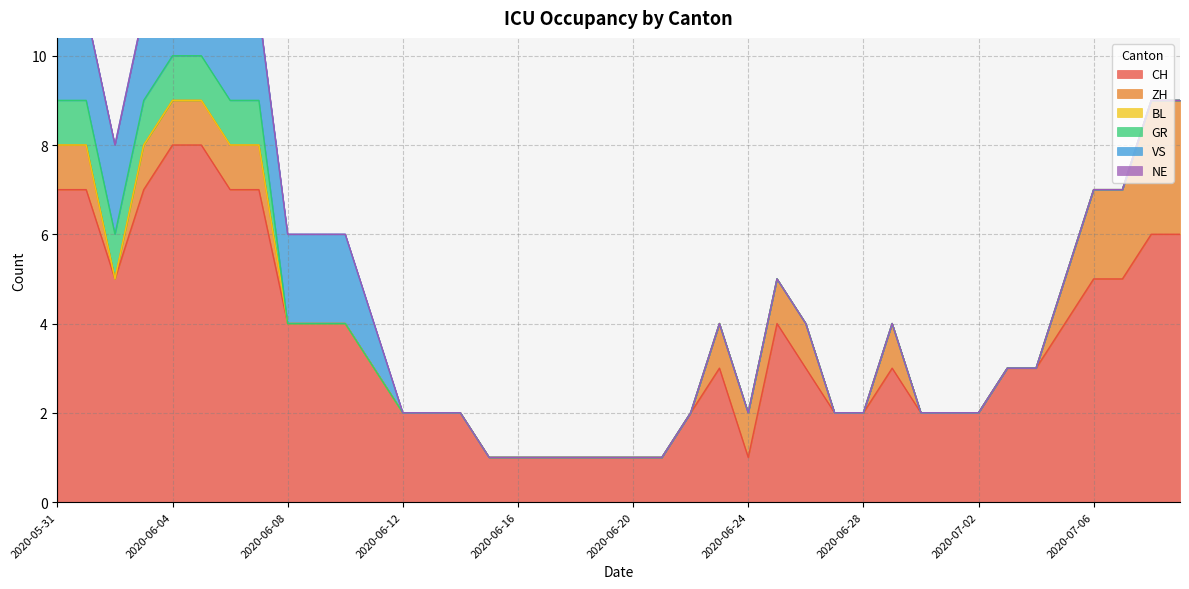

Reading left to right, what are all the values shown in this chart?

CH: 2020-05-31=7	2020-06-01=7	2020-06-02=5	2020-06-03=7	2020-06-04=8	2020-06-05=8	2020-06-06=7	2020-06-07=7	2020-06-08=4	2020-06-09=4	2020-06-10=4	2020-06-11=3	2020-06-12=2	2020-06-13=2	2020-06-14=2	2020-06-15=1	2020-06-16=1	2020-06-17=1	2020-06-18=1	2020-06-19=1	2020-06-20=1	2020-06-21=1	2020-06-22=2	2020-06-23=3	2020-06-24=1	2020-06-25=4	2020-06-26=3	2020-06-27=2	2020-06-28=2	2020-06-29=3	2020-06-30=2	2020-07-01=2	2020-07-02=2	2020-07-03=3	2020-07-04=3	2020-07-05=4	2020-07-06=5	2020-07-07=5	2020-07-08=6	2020-07-09=6
ZH: 2020-05-31=1	2020-06-01=1	2020-06-02=0	2020-06-03=1	2020-06-04=1	2020-06-05=1	2020-06-06=1	2020-06-07=1	2020-06-08=0	2020-06-09=0	2020-06-10=0	2020-06-11=0	2020-06-12=0	2020-06-13=0	2020-06-14=0	2020-06-15=0	2020-06-16=0	2020-06-17=0	2020-06-18=0	2020-06-19=0	2020-06-20=0	2020-06-21=0	2020-06-22=0	2020-06-23=1	2020-06-24=1	2020-06-25=1	2020-06-26=1	2020-06-27=0	2020-06-28=0	2020-06-29=1	2020-06-30=0	2020-07-01=0	2020-07-02=0	2020-07-03=0	2020-07-04=0	2020-07-05=1	2020-07-06=2	2020-07-07=2	2020-07-08=3	2020-07-09=3
BL: 2020-05-31=0	2020-06-01=0	2020-06-02=0	2020-06-03=0	2020-06-04=0	2020-06-05=0	2020-06-06=0	2020-06-07=0	2020-06-08=0	2020-06-09=0	2020-06-10=0	2020-06-11=0	2020-06-12=0	2020-06-13=0	2020-06-14=0	2020-06-15=0	2020-06-16=0	2020-06-17=0	2020-06-18=0	2020-06-19=0	2020-06-20=0	2020-06-21=0	2020-06-22=0	2020-06-23=0	2020-06-24=0	2020-06-25=0	2020-06-26=0	2020-06-27=0	2020-06-28=0	2020-06-29=0	2020-06-30=0	2020-07-01=0	2020-07-02=0	2020-07-03=0	2020-07-04=0	2020-07-05=0	2020-07-06=0	2020-07-07=0	2020-07-08=0	2020-07-09=0
GR: 2020-05-31=1	2020-06-01=1	2020-06-02=1	2020-06-03=1	2020-06-04=1	2020-06-05=1	2020-06-06=1	2020-06-07=1	2020-06-08=0	2020-06-09=0	2020-06-10=0	2020-06-11=0	2020-06-12=0	2020-06-13=0	2020-06-14=0	2020-06-15=0	2020-06-16=0	2020-06-17=0	2020-06-18=0	2020-06-19=0	2020-06-20=0	2020-06-21=0	2020-06-22=0	2020-06-23=0	2020-06-24=0	2020-06-25=0	2020-06-26=0	2020-06-27=0	2020-06-28=0	2020-06-29=0	2020-06-30=0	2020-07-01=0	2020-07-02=0	2020-07-03=0	2020-07-04=0	2020-07-05=0	2020-07-06=0	2020-07-07=0	2020-07-08=0	2020-07-09=0
VS: 2020-05-31=2	2020-06-01=2	2020-06-02=2	2020-06-03=2	2020-06-04=2	2020-06-05=2	2020-06-06=2	2020-06-07=2	2020-06-08=2	2020-06-09=2	2020-06-10=2	2020-06-11=1	2020-06-12=0	2020-06-13=0	2020-06-14=0	2020-06-15=0	2020-06-16=0	2020-06-17=0	2020-06-18=0	2020-06-19=0	2020-06-20=0	2020-06-21=0	2020-06-22=0	2020-06-23=0	2020-06-24=0	2020-06-25=0	2020-06-26=0	2020-06-27=0	2020-06-28=0	2020-06-29=0	2020-06-30=0	2020-07-01=0	2020-07-02=0	2020-07-03=0	2020-07-04=0	2020-07-05=0	2020-07-06=0	2020-07-07=0	2020-07-08=0	2020-07-09=0
NE: 2020-05-31=0	2020-06-01=0	2020-06-02=0	2020-06-03=0	2020-06-04=0	2020-06-05=0	2020-06-06=0	2020-06-07=0	2020-06-08=0	2020-06-09=0	2020-06-10=0	2020-06-11=0	2020-06-12=0	2020-06-13=0	2020-06-14=0	2020-06-15=0	2020-06-16=0	2020-06-17=0	2020-06-18=0	2020-06-19=0	2020-06-20=0	2020-06-21=0	2020-06-22=0	2020-06-23=0	2020-06-24=0	2020-06-25=0	2020-06-26=0	2020-06-27=0	2020-06-28=0	2020-06-29=0	2020-06-30=0	2020-07-01=0	2020-07-02=0	2020-07-03=0	2020-07-04=0	2020-07-05=0	2020-07-06=0	2020-07-07=0	2020-07-08=0	2020-07-09=0